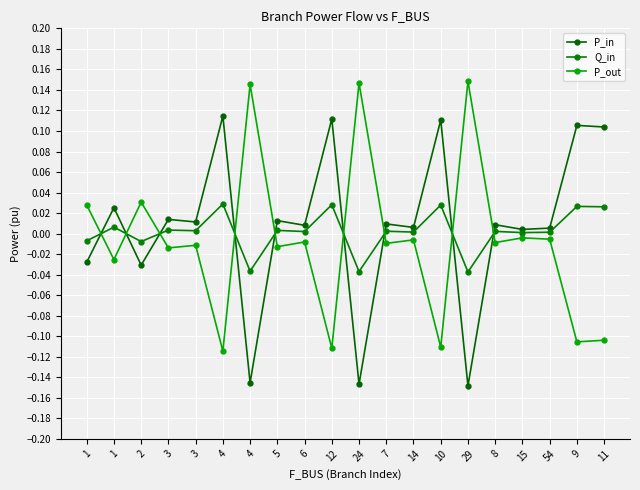

How many positive values does the P_in series have?

15